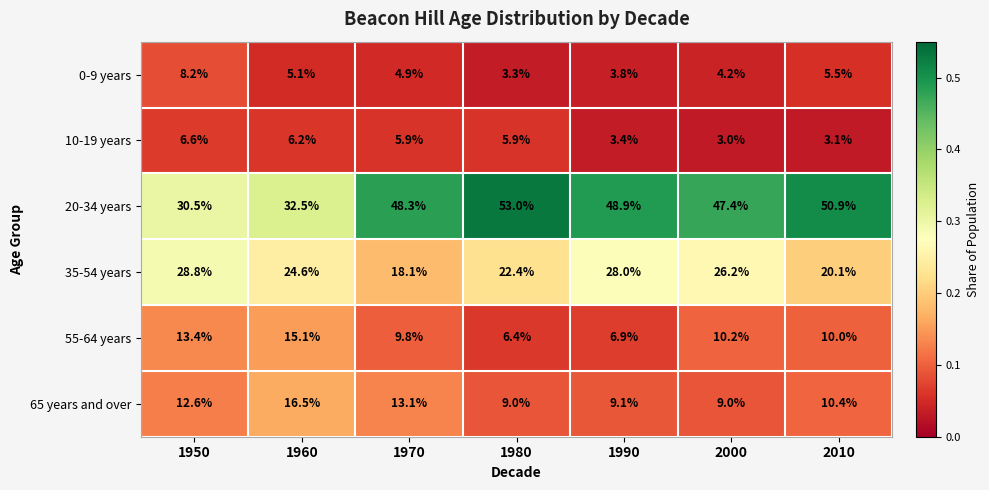

Which series has the largest range (max minus min)?

20-34 years